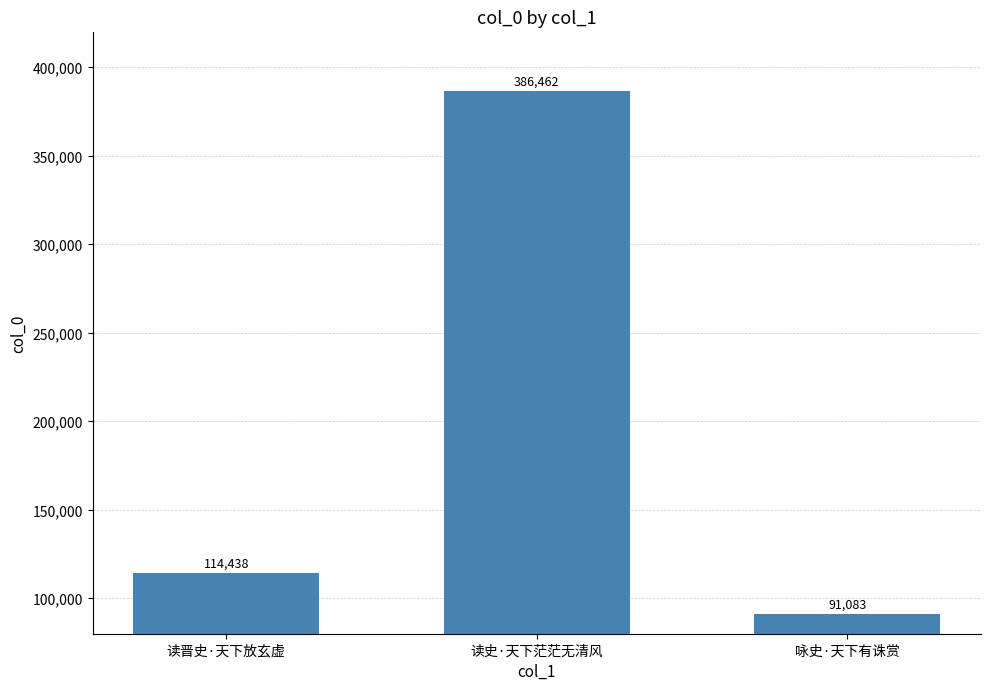

What is the average value?

197328